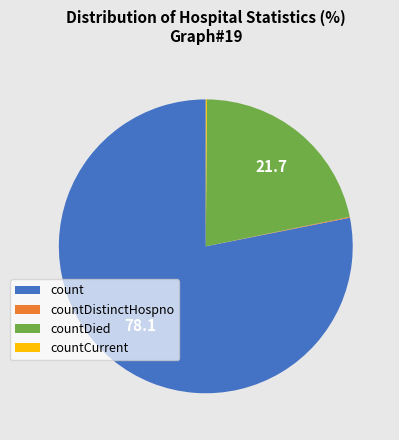

Is it true that count is 70% of the pie?

False